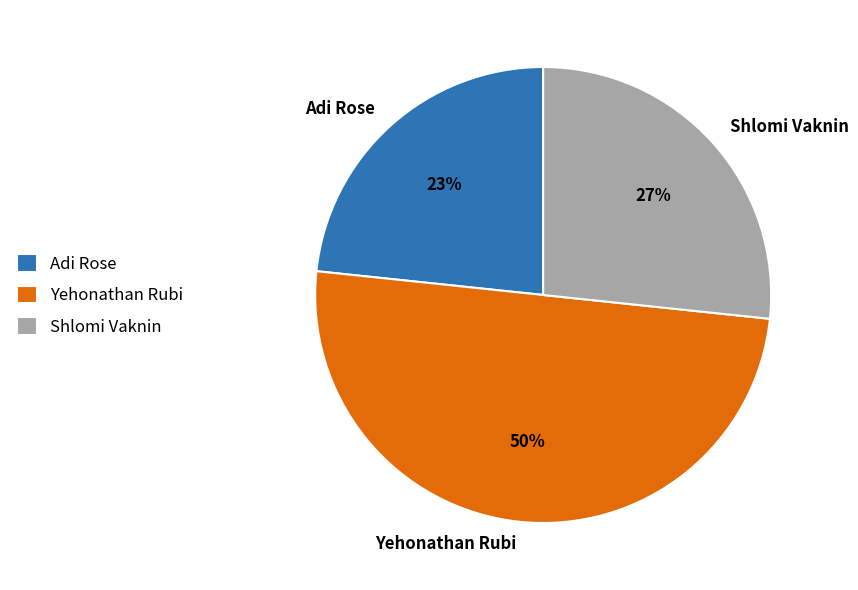

Does Shlomi Vaknin represent more than half of the total?

No